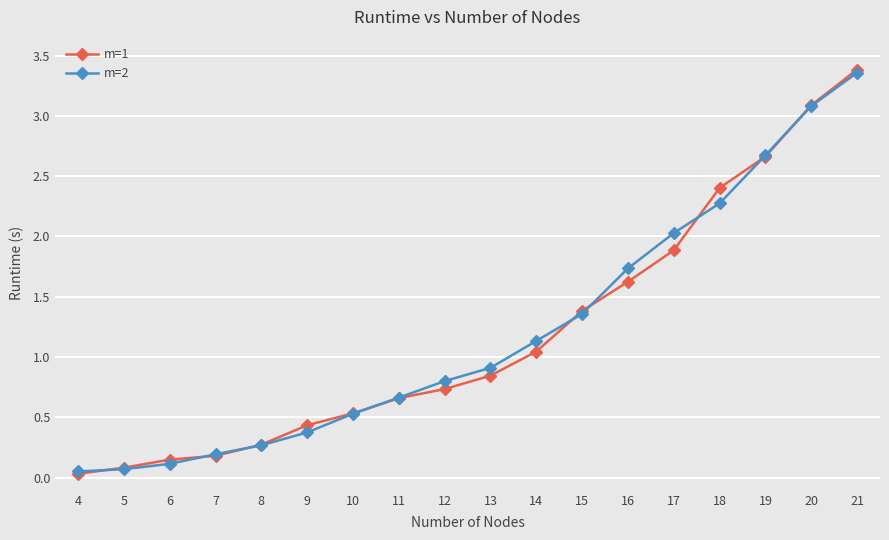

What is the value of the m=2 point at the 17th from the left?

3.1